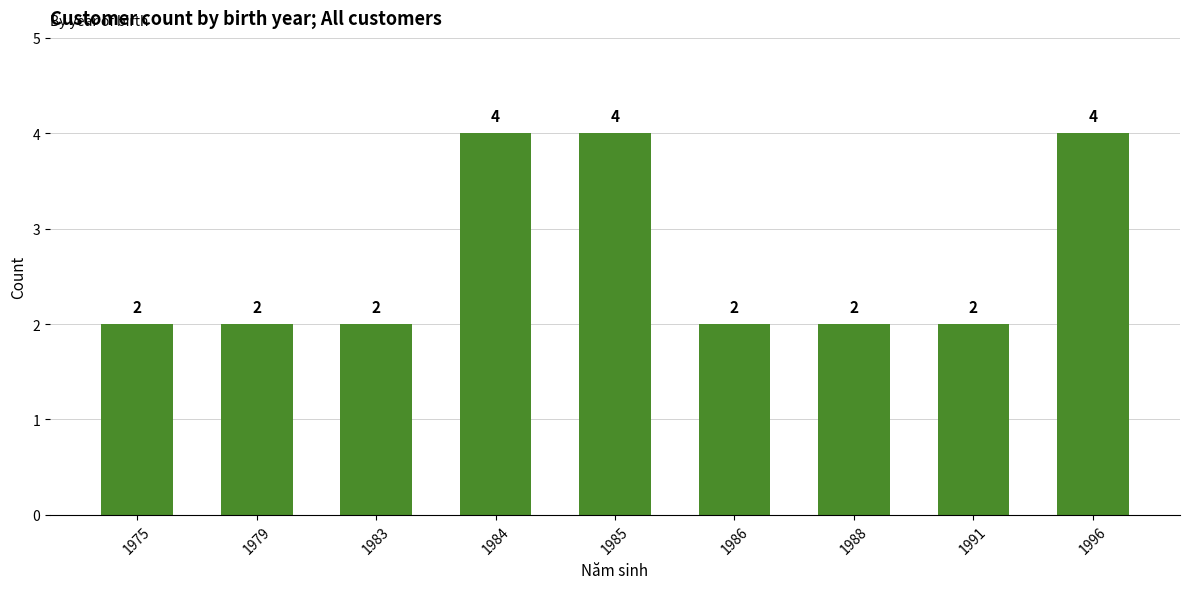

Count the number of data series in this chart.

1